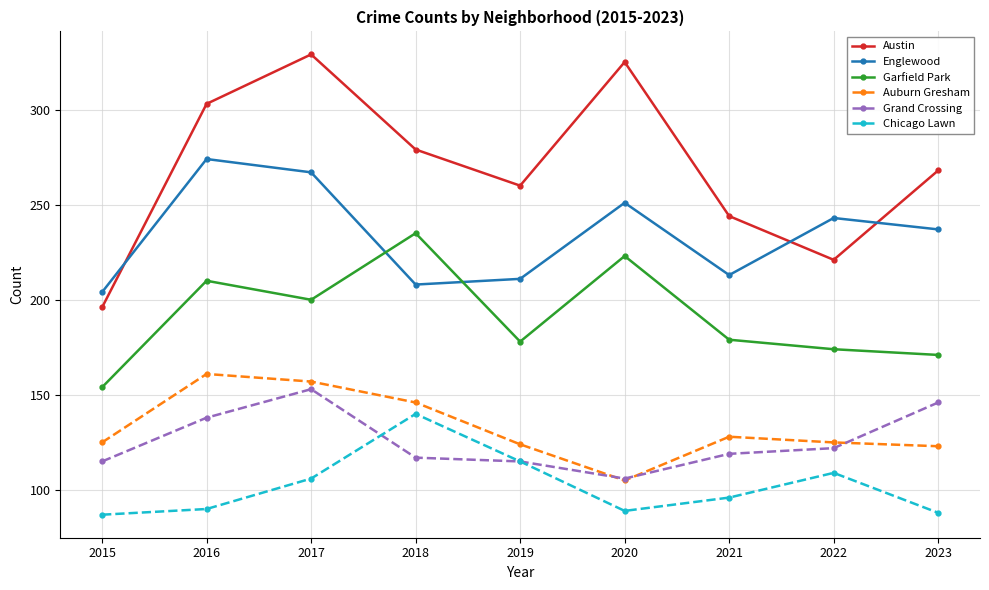

List the series in order of their peak value, highest first.

Austin, Englewood, Garfield Park, Auburn Gresham, Grand Crossing, Chicago Lawn